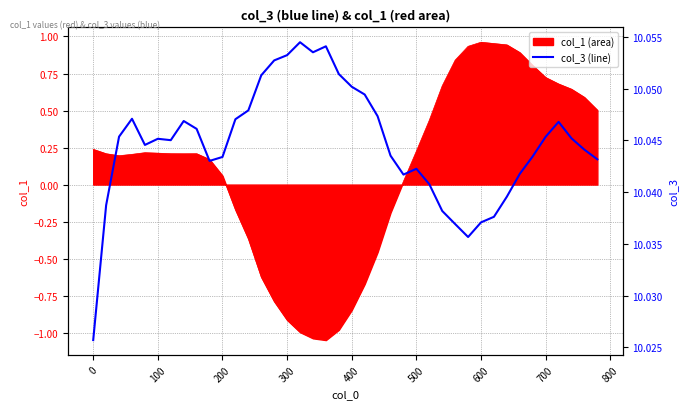

Reading left to right, what are all the values shown in this chart?

10.0	10.0	10.0	10.0	10.0	10.0	10.0	10.0	10.0	10.0	10.0	10.0	10.0	10.1	10.1	10.1	10.1	10.1	10.1	10.1	10.1	10.0	10.0	10.0	10.0	10.0	10.0	10.0	10.0	10.0	10.0	10.0	10.0	10.0	10.0	10.0	10.0	10.0	10.0	10.0